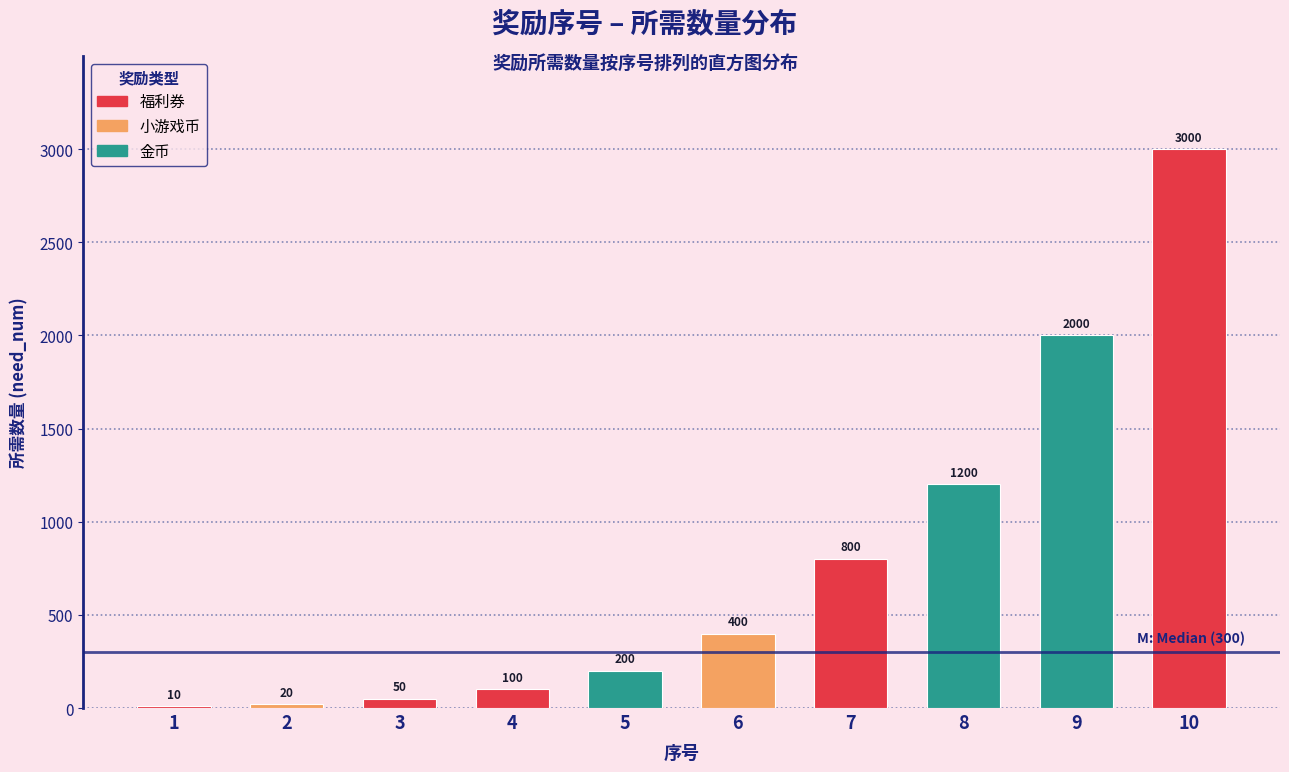

Reading right to left, transcribe all the data shown in this chart.

10=3000	9=2000	8=1200	7=800	6=400	5=200	4=100	3=50	2=20	1=10